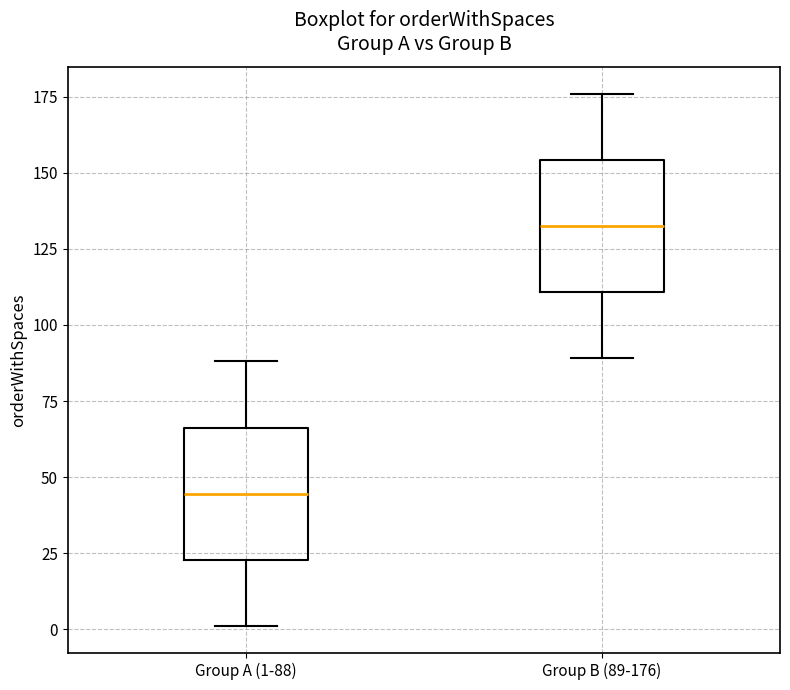

Reading left to right, transcribe this box plot: for each box, give where its median line is, the range the box spans, and where its two whiskers end, as read against the y-axis. The values are not printed on the chart, so give them approximately, as read against the axis.

Group A (1-88): median 45, box 25 to 65, whiskers 0 to 90
Group B (89-176): median 135, box 110 to 155, whiskers 90 to 175